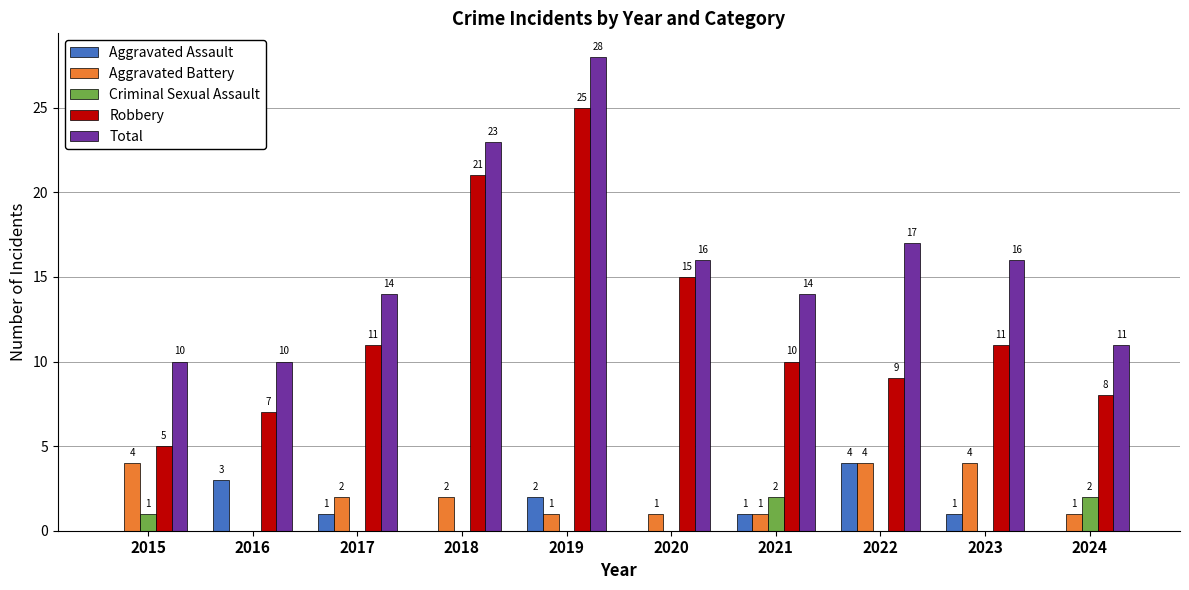

The Criminal Sexual Assault series shows -1 at 2019. True or false?

False